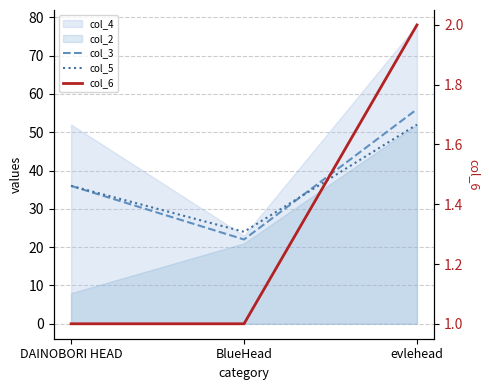

What is the smallest value displayed?

1